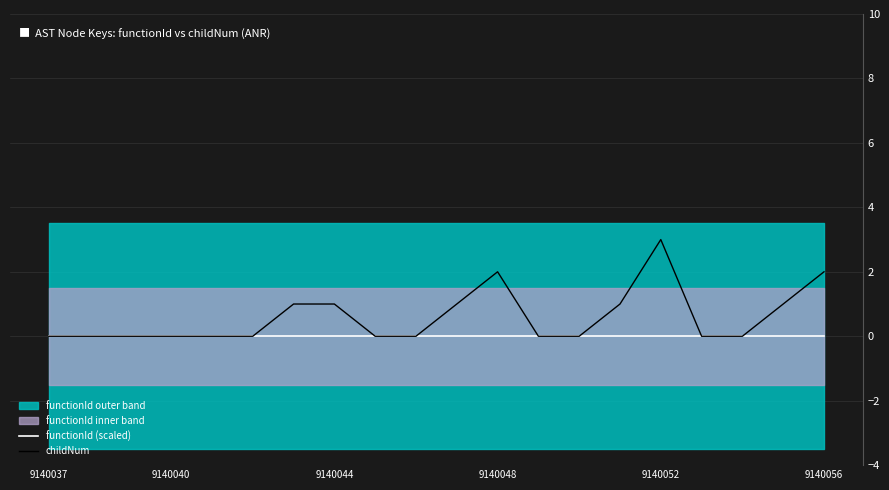

Reading left to right, list all the values displayed in this chart.

functionId (scaled): 0	0	0	0	0	0	0	0	0	0	0	0	0	0	0	0	0	0	0	0
childNum: 0	0	0	0	0	0	1	1	0	0	1	2	0	0	1	3	0	0	1	2